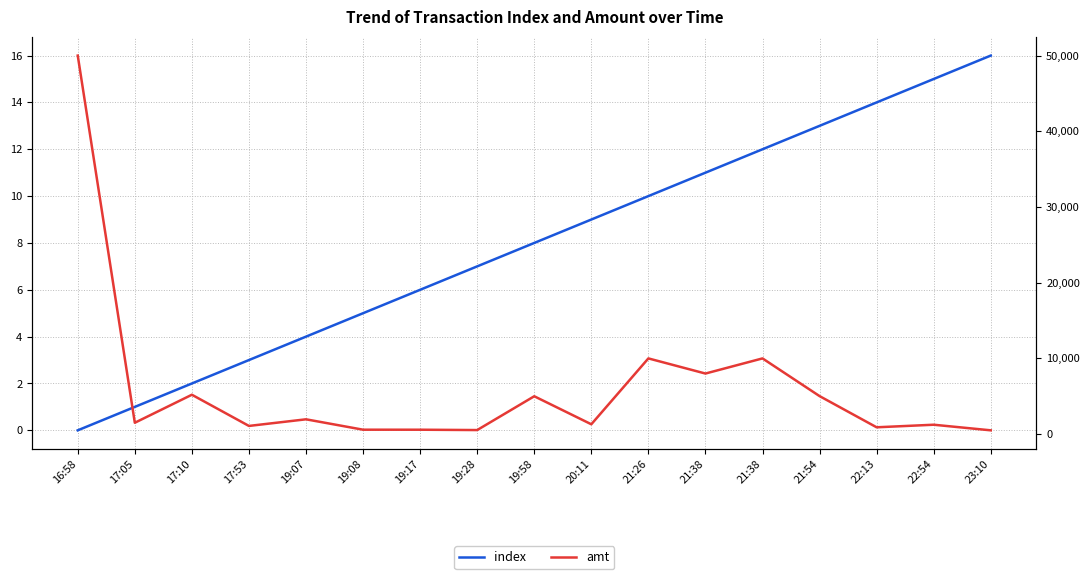

How many values in the index series exceed 8?

8